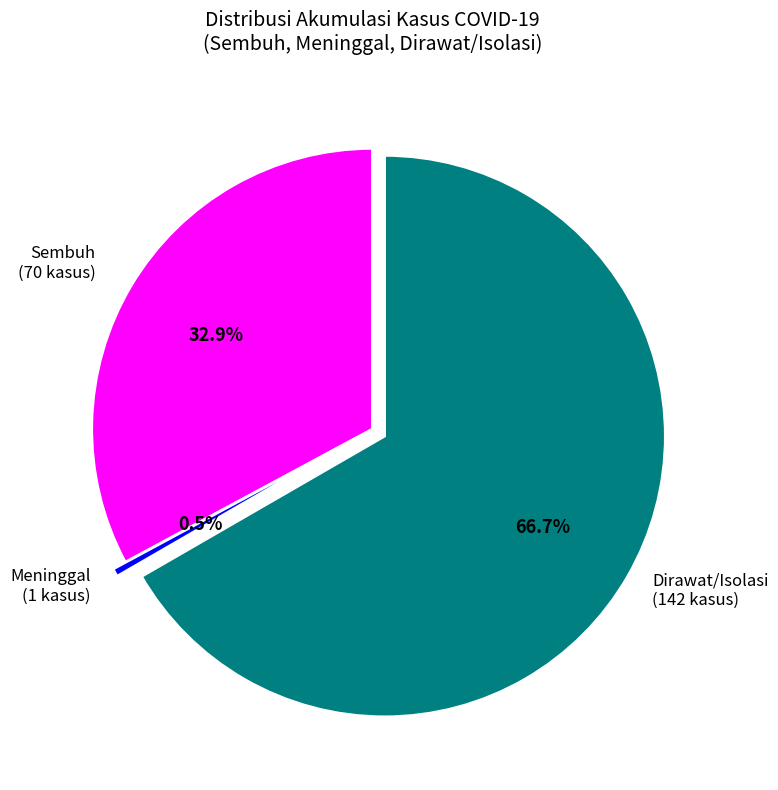

Does any single category account for the majority?

Yes